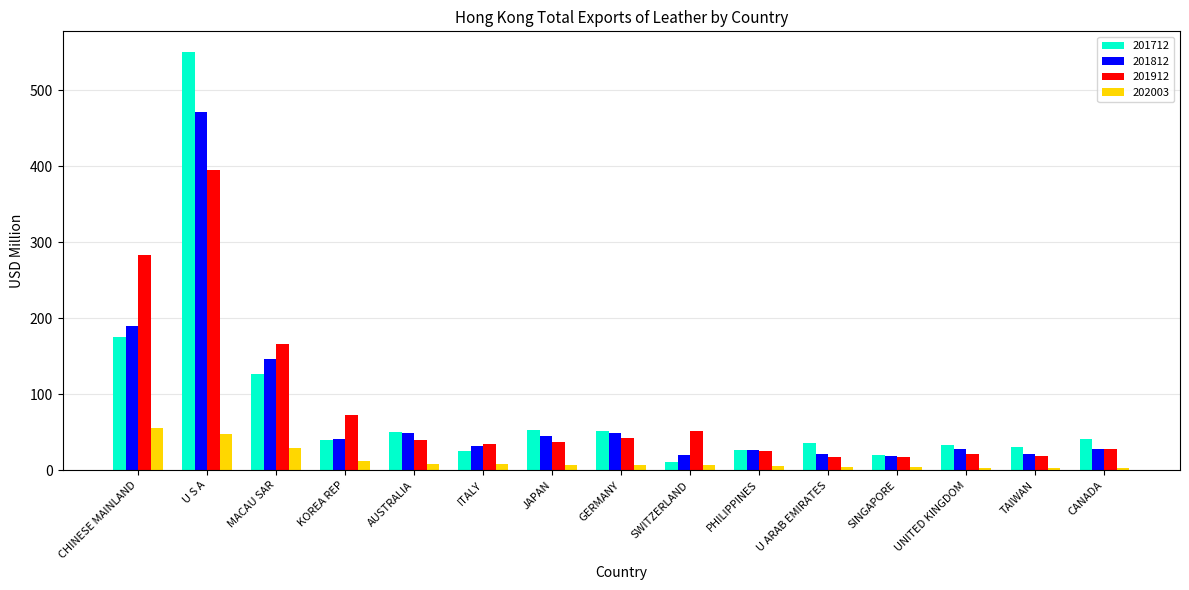

What is the difference between the maximum and minimum values in the 201912 series?

378.3